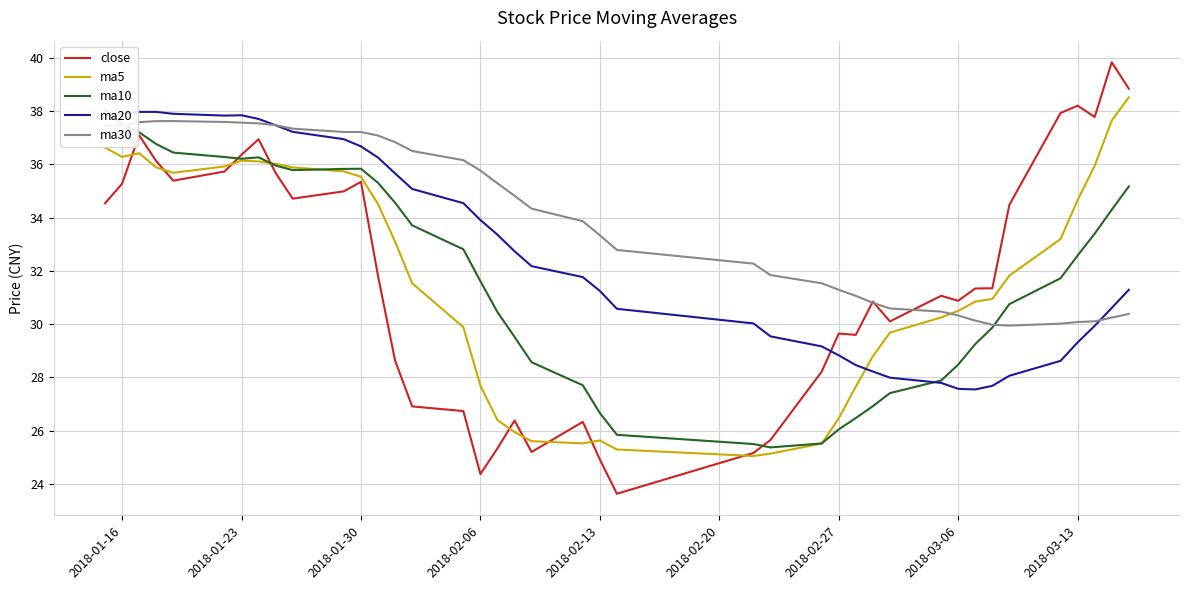

What is the minimum value for ma30?

29.9